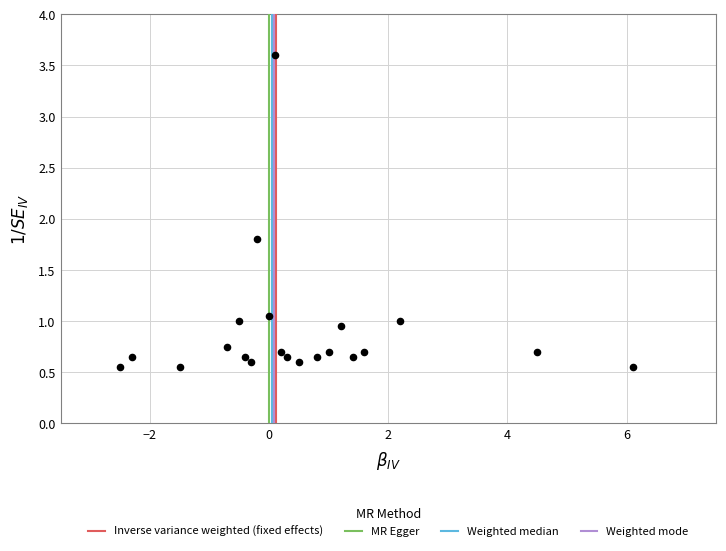

What is the range of X values (max minus min)?

8.6